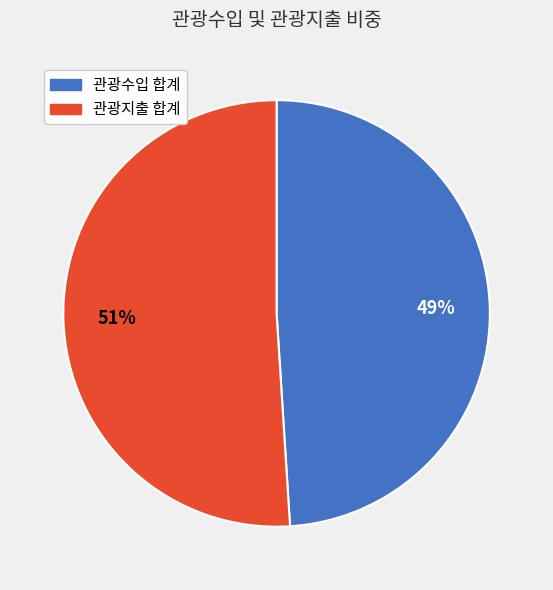

Is there any slice that represents more than half of the pie?

Yes